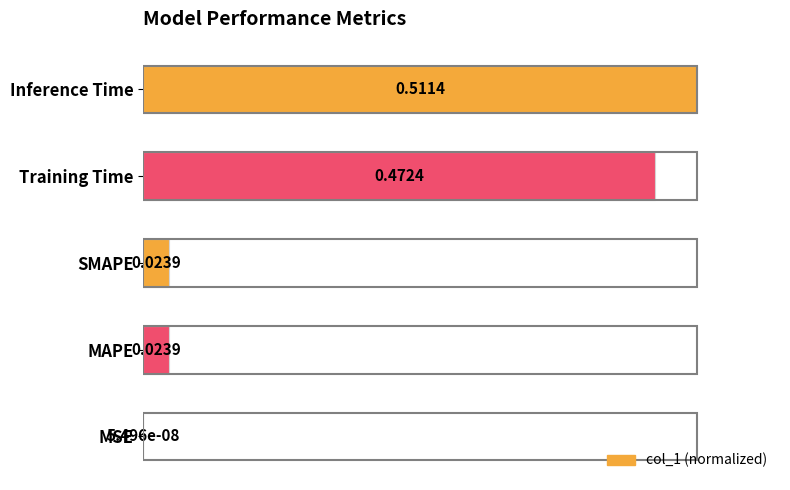

Which has a higher value, MAPE or Inference Time?

Inference Time